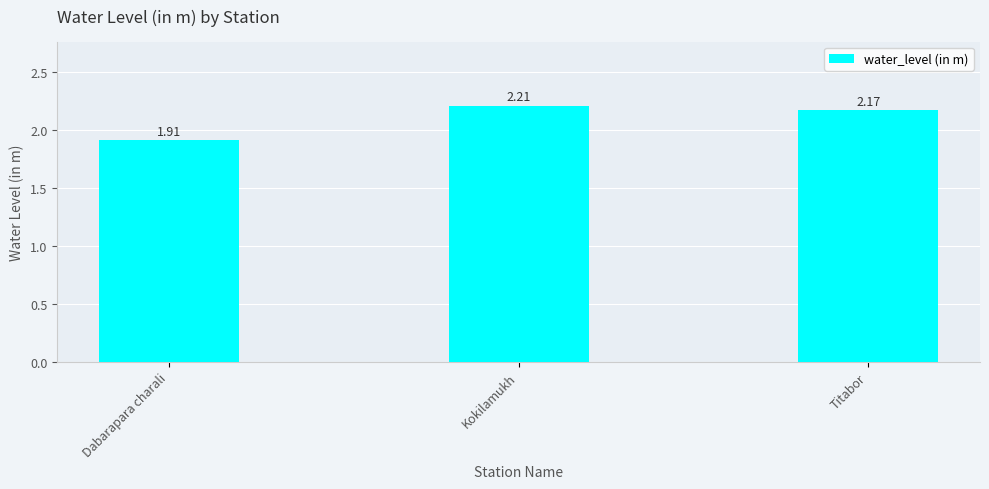

Count the number of categories in the chart.

3